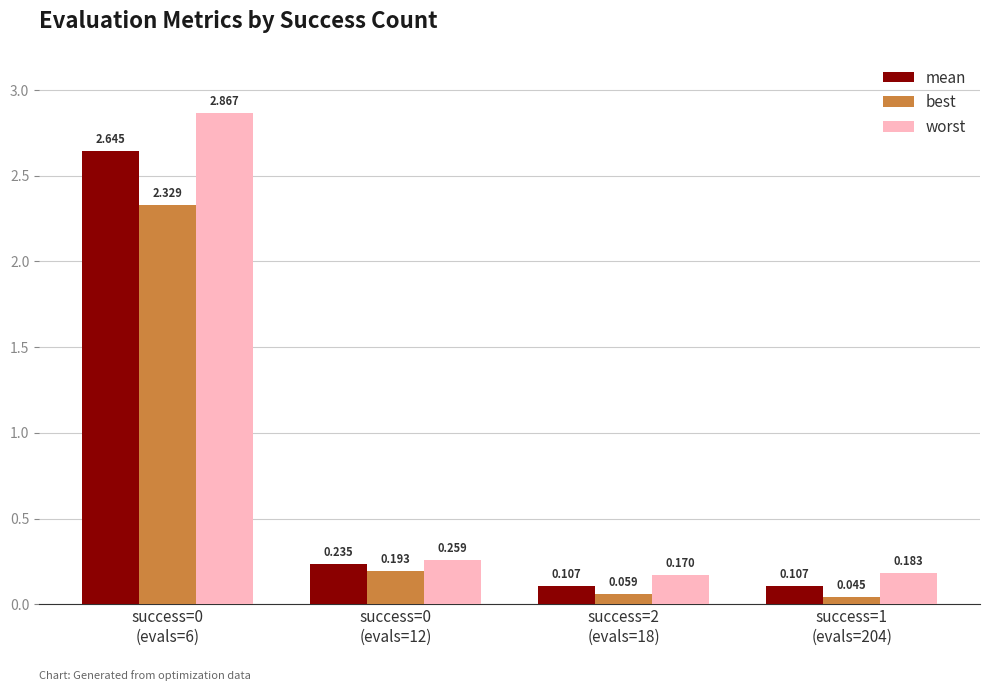

Which series has the widest spread of values?

worst